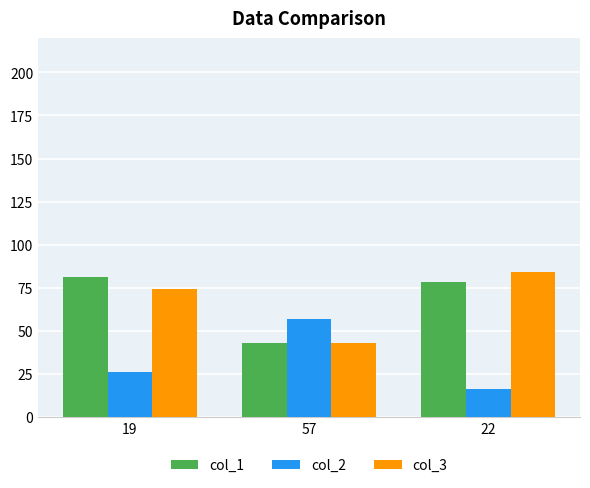

Count the number of categories in the chart.

3